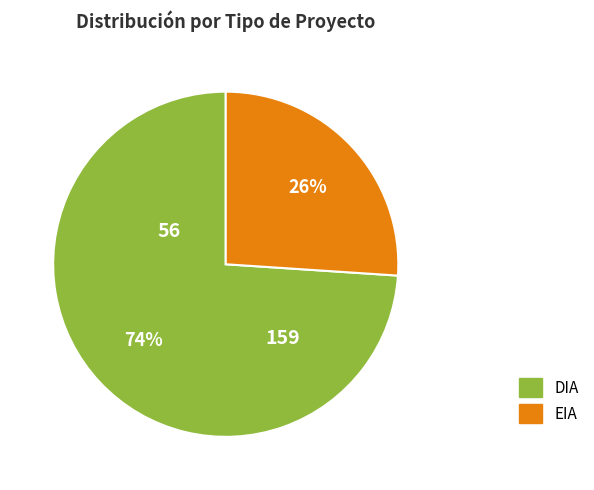

Count the number of slices in the pie.

2